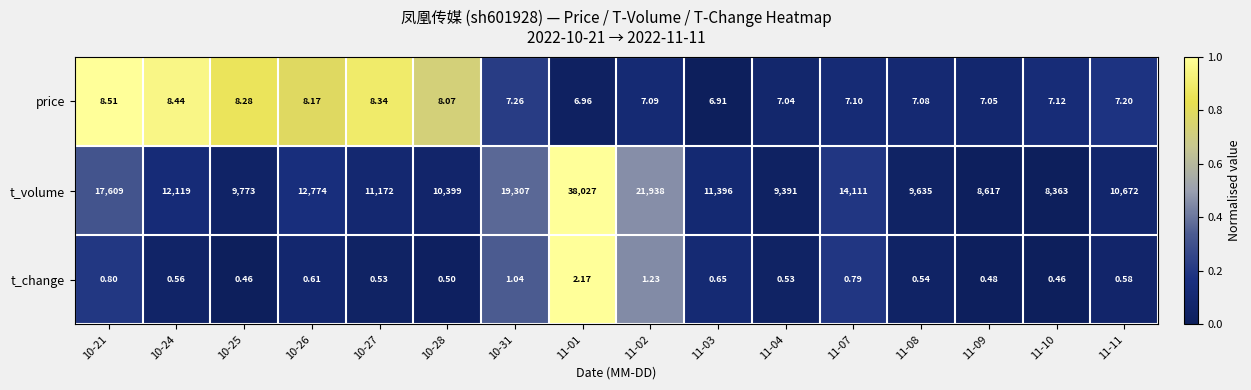

Which series has the largest total across all categories?

t_volume